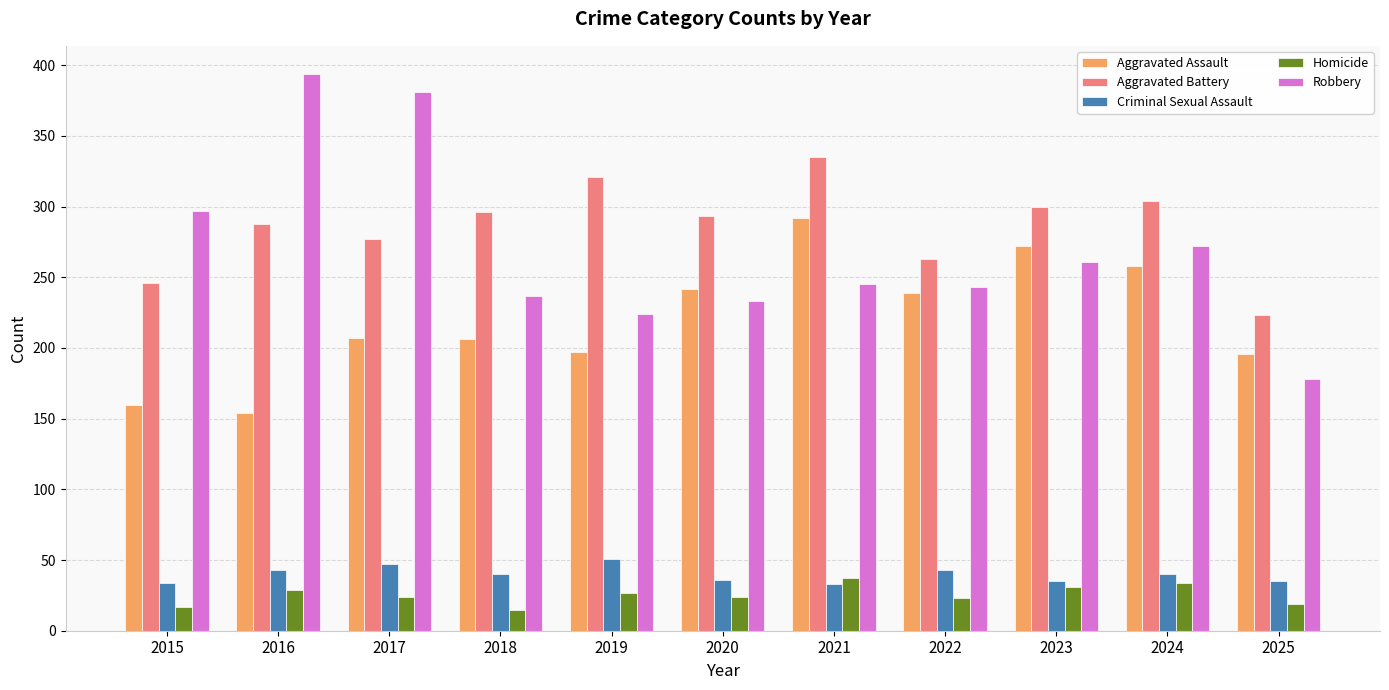

How many distinct data groups are displayed?

5